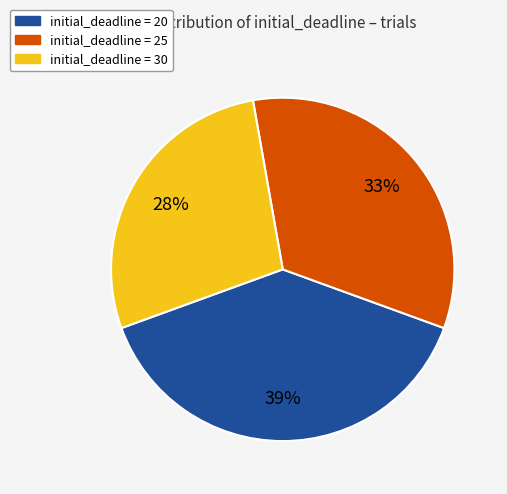

Is there a majority slice in this chart?

No